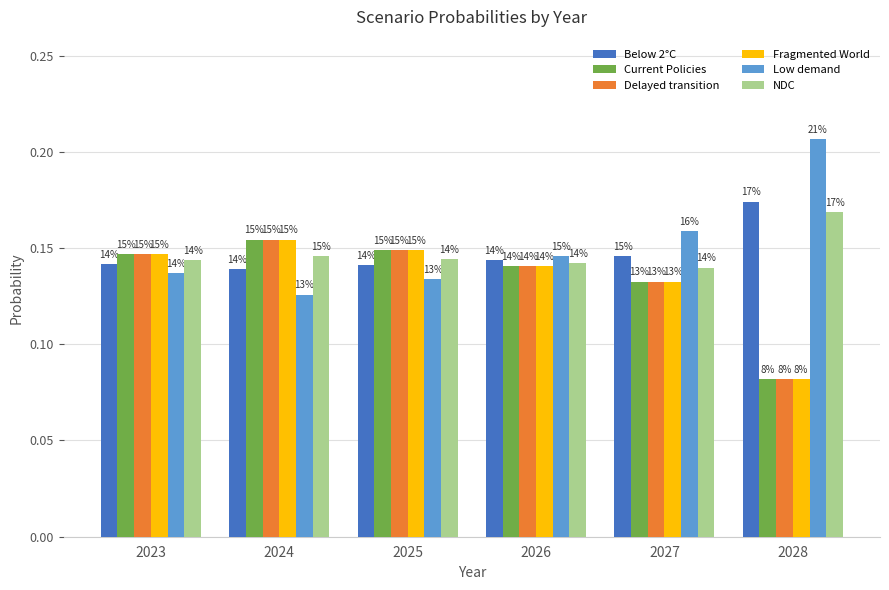

Reading left to right, list all the values displayed in this chart.

Below 2°C: 0.1	0.1	0.1	0.1	0.1	0.2
Current Policies: 0.1	0.2	0.1	0.1	0.1	0.1
Delayed transition: 0.1	0.2	0.1	0.1	0.1	0.1
Fragmented World: 0.1	0.2	0.1	0.1	0.1	0.1
Low demand: 0.1	0.1	0.1	0.1	0.2	0.2
NDC: 0.1	0.1	0.1	0.1	0.1	0.2